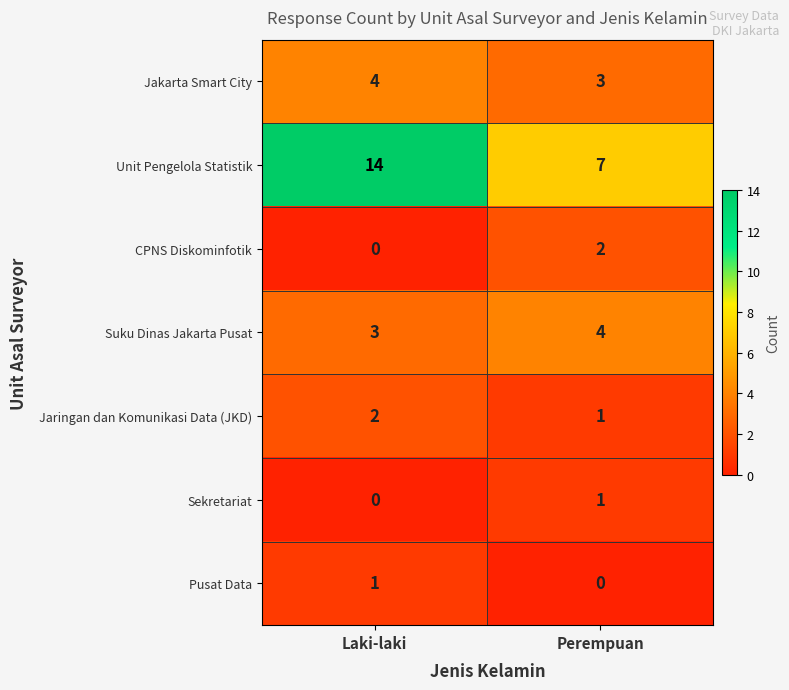

What is the greatest value displayed?

14